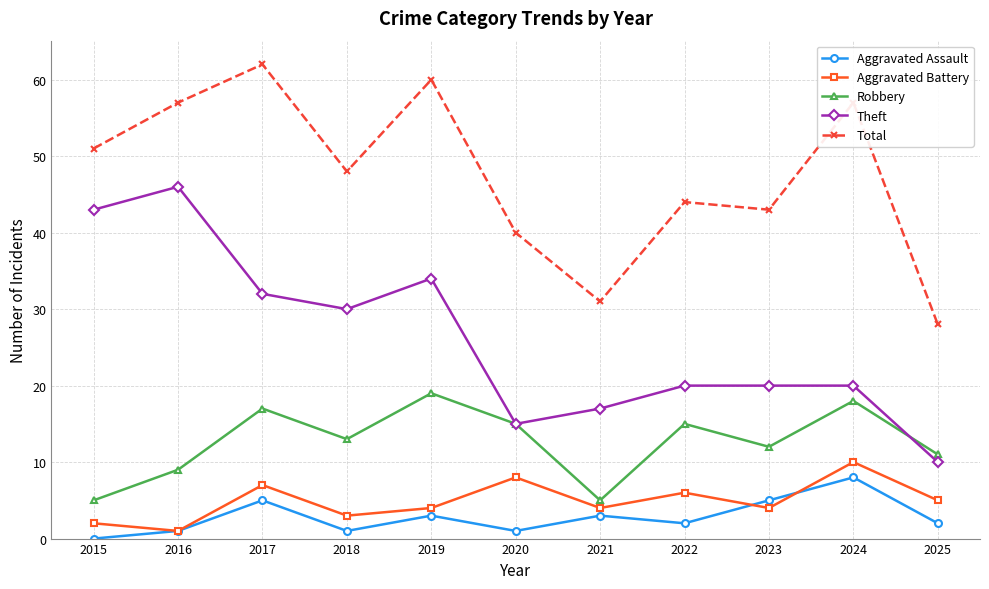

How many interior local peaks does the Aggravated Battery series have?

4